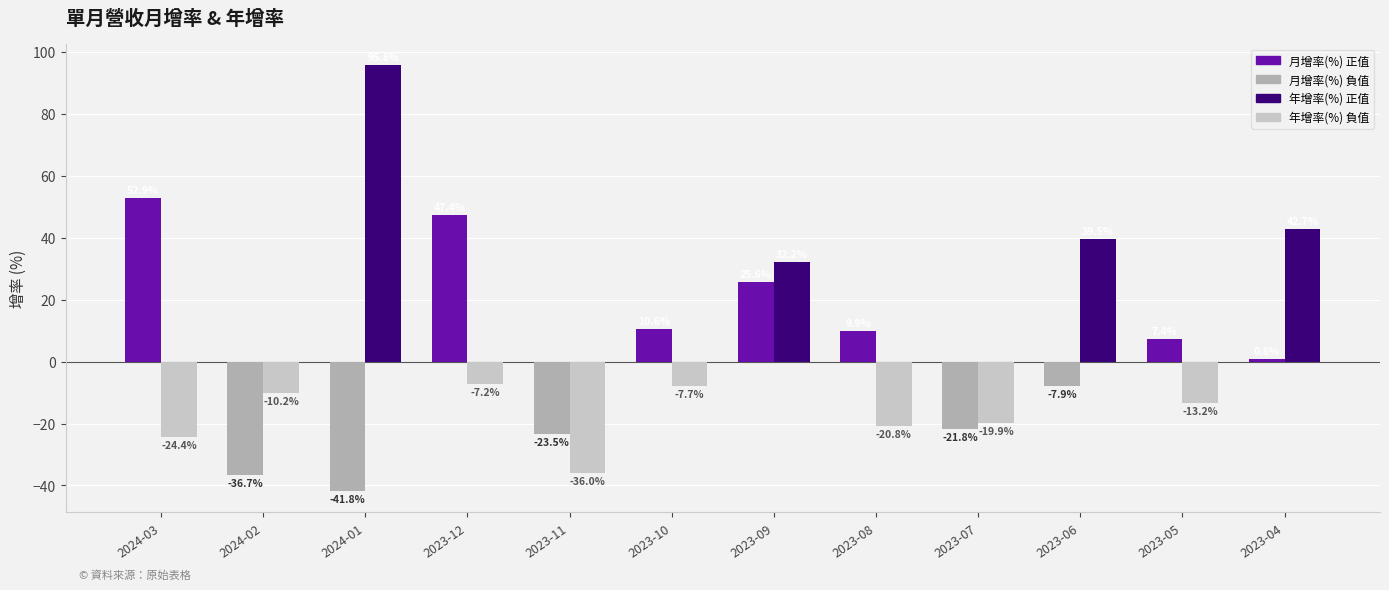

Which category has the lowest value across all series?

2024-01